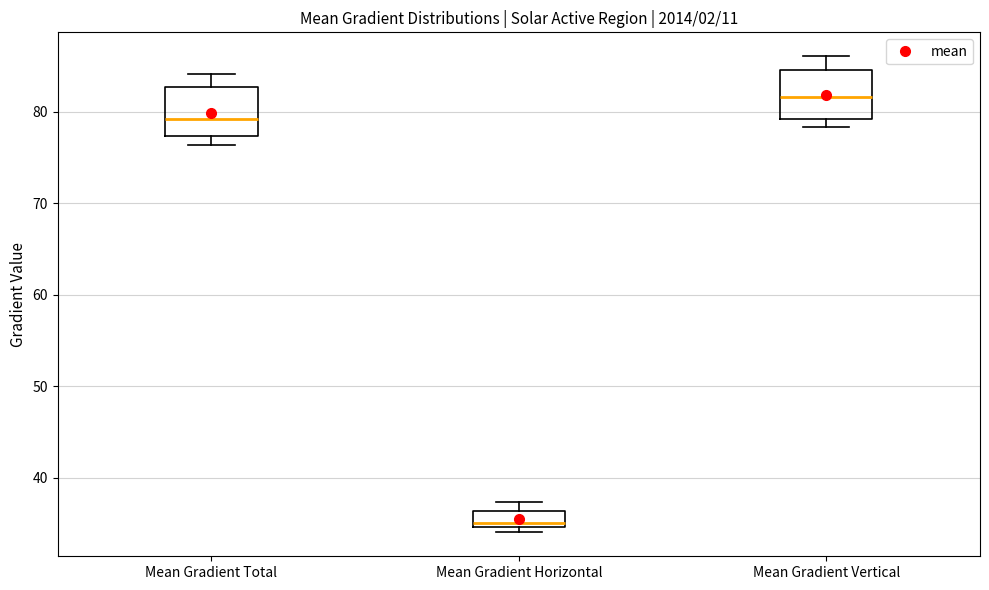

Reading left to right, transcribe this box plot: for each box, give where its median line is, the range the box spans, and where its two whiskers end, as read against the y-axis. The values are not printed on the chart, so give them approximately, as read against the axis.

Mean Gradient Total: median 79, box 77 to 83, whiskers 76 to 84
Mean Gradient Horizontal: median 35 (just above the box's lower edge), box 35 to 36, whiskers 34 to 37
Mean Gradient Vertical: median 82, box 79 to 85, whiskers 78 to 86